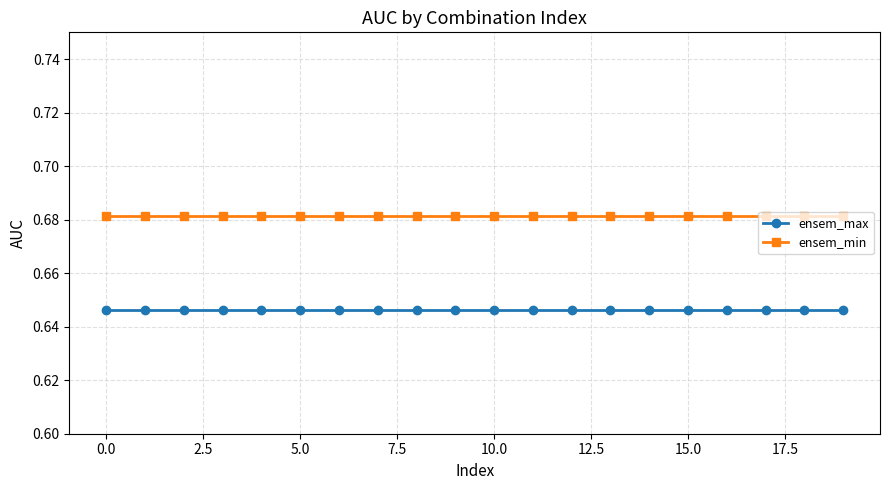

List the series in order of their overall mean, highest first.

ensem_min, ensem_max